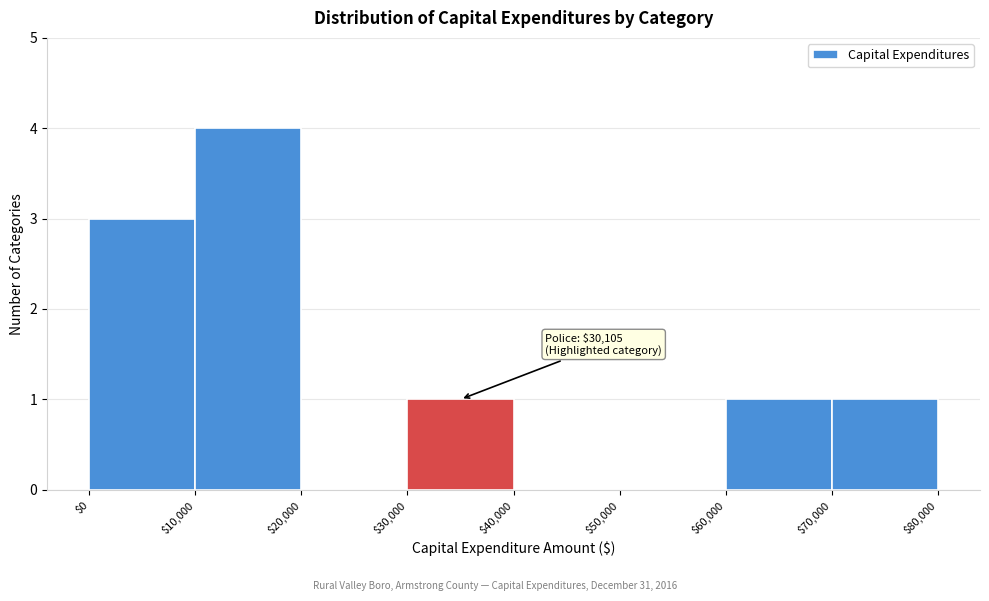

Over which range of the x-axis is the bar tallest?

$10,000 to $20,000